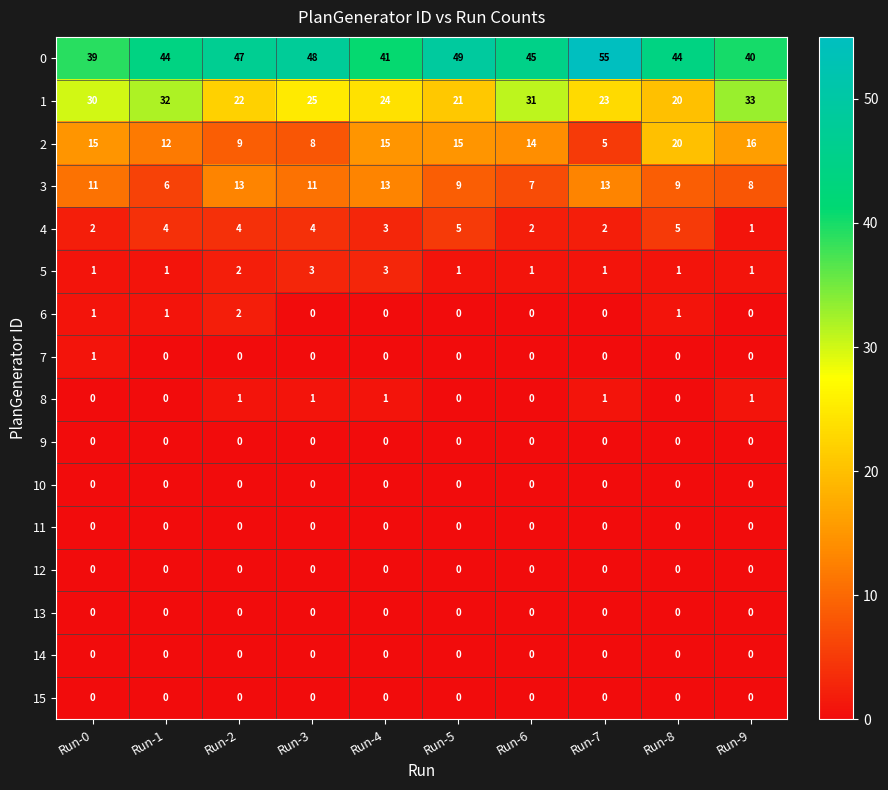

What is the total value across all series at Run-0?

100